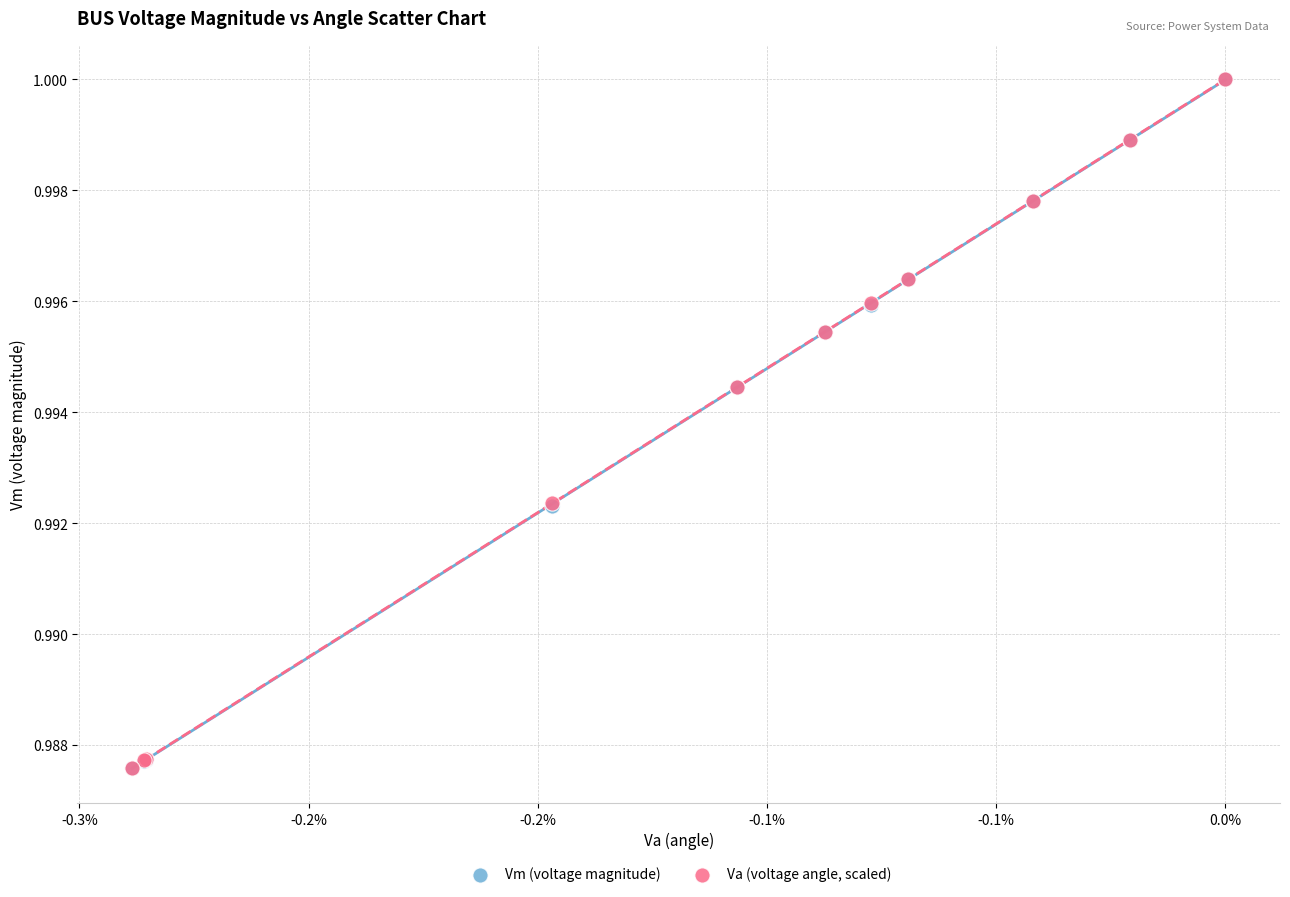

What are all the series names shown in the legend?

Vm (voltage magnitude), Va (voltage angle, scaled)